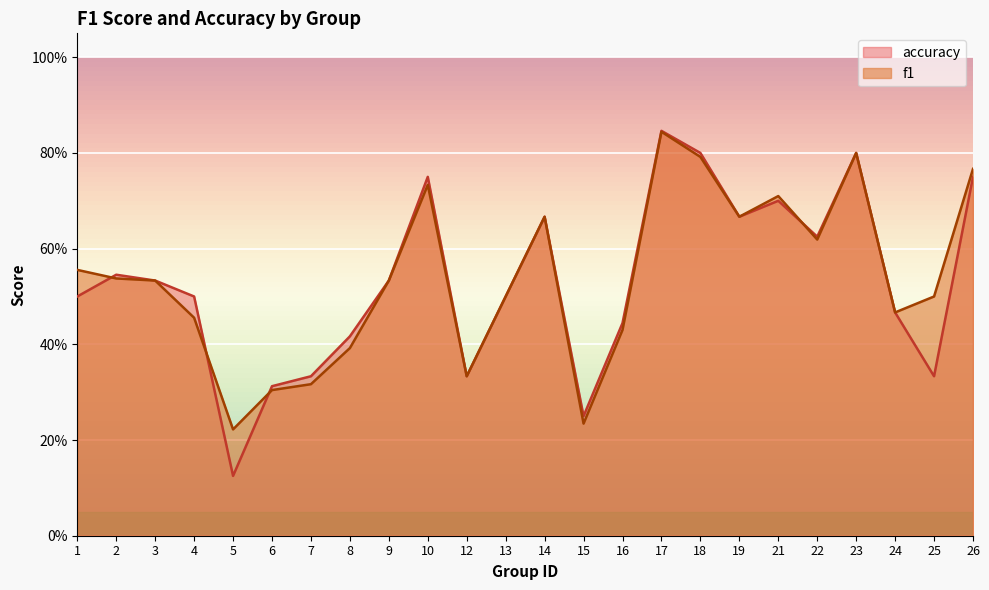

What is the lowest value of the accuracy series?

0.1